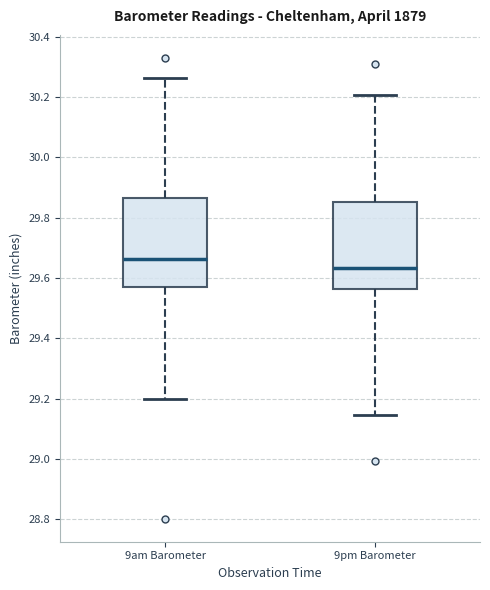

Which box has the lowest median line?

9pm Barometer